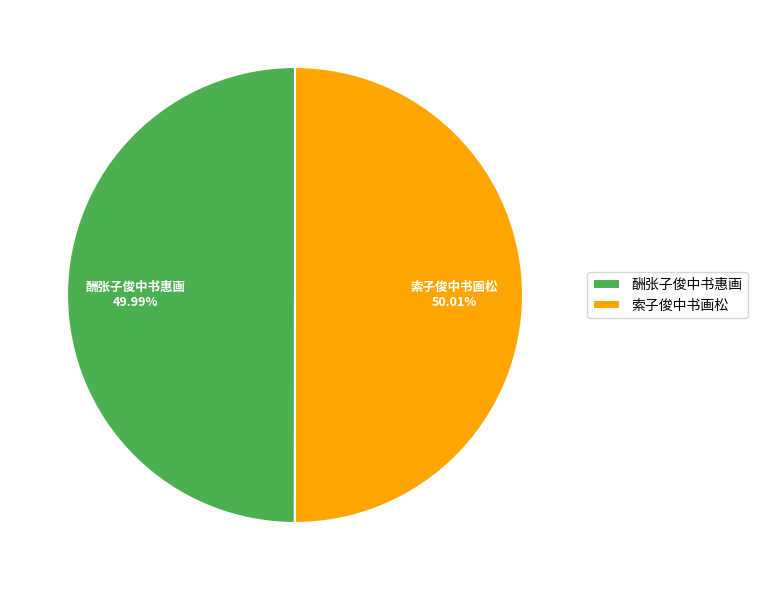

Approximately how many times larger is the value at 索子俊中书画松 compared to 酬张子俊中书惠画?

1.0